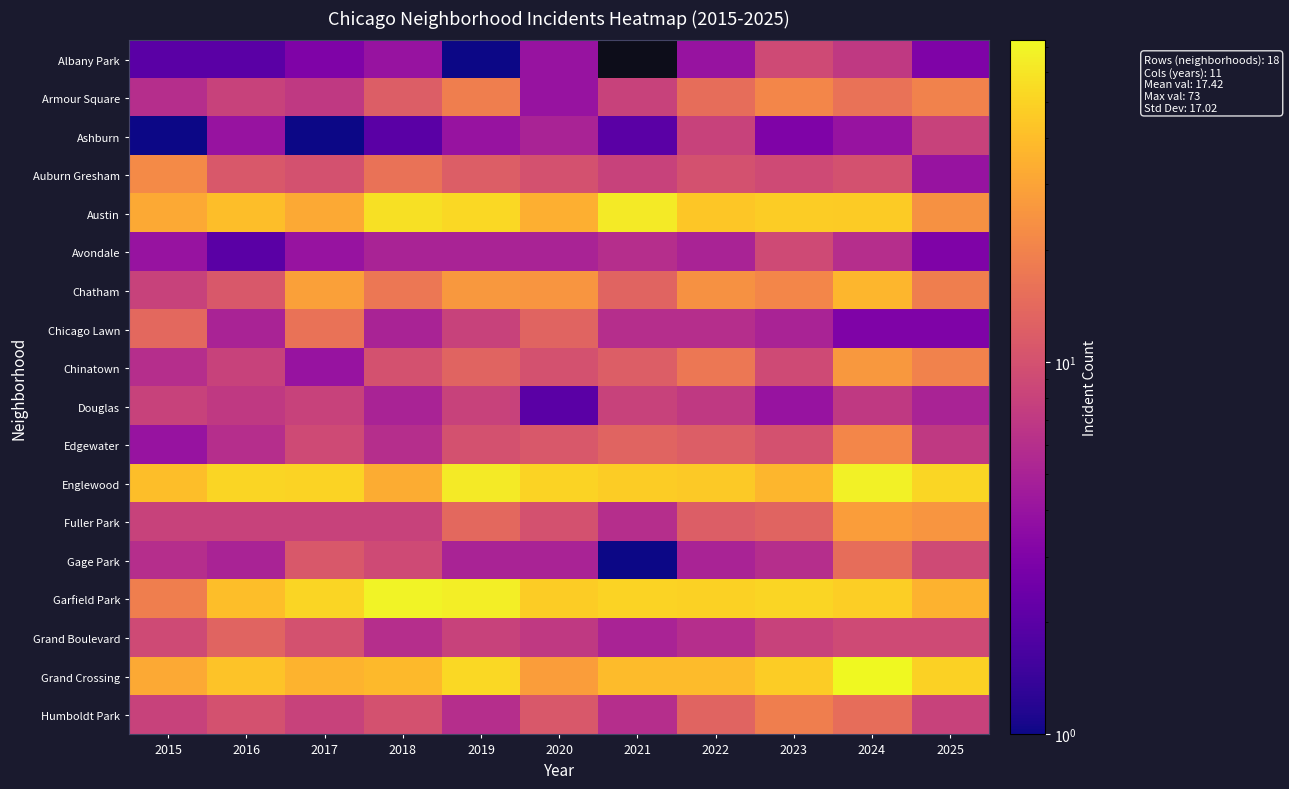

At 2023, list the series in order from smallest to largest.

Ashburn, Douglas, Chicago Lawn, Gage Park, Grand Boulevard, Albany Park, Auburn Gresham, Avondale, Chinatown, Edgewater, Fuller Park, Humboldt Park, Armour Square, Chatham, Englewood, Austin, Grand Crossing, Garfield Park